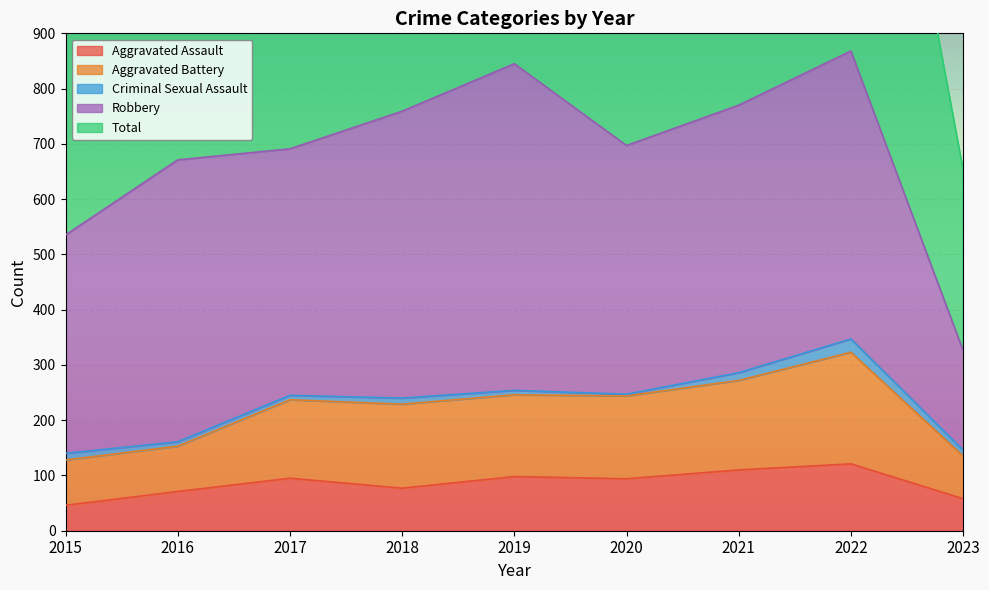

What is the minimum value for Aggravated Assault?

46